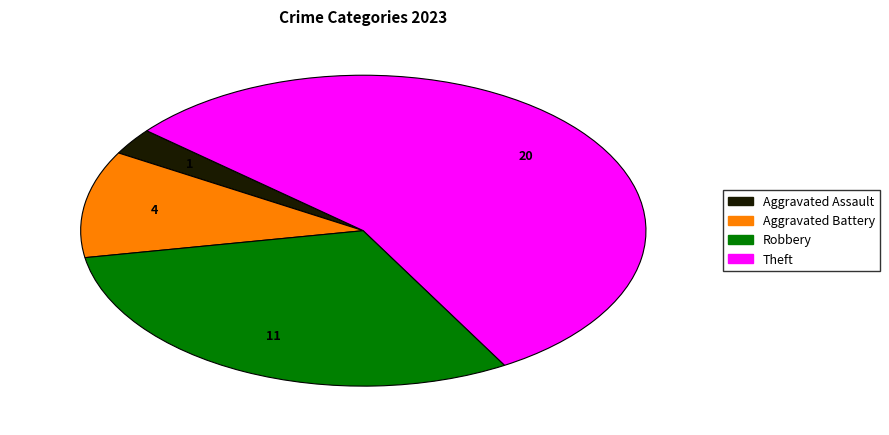

Does any single category account for the majority?

Yes